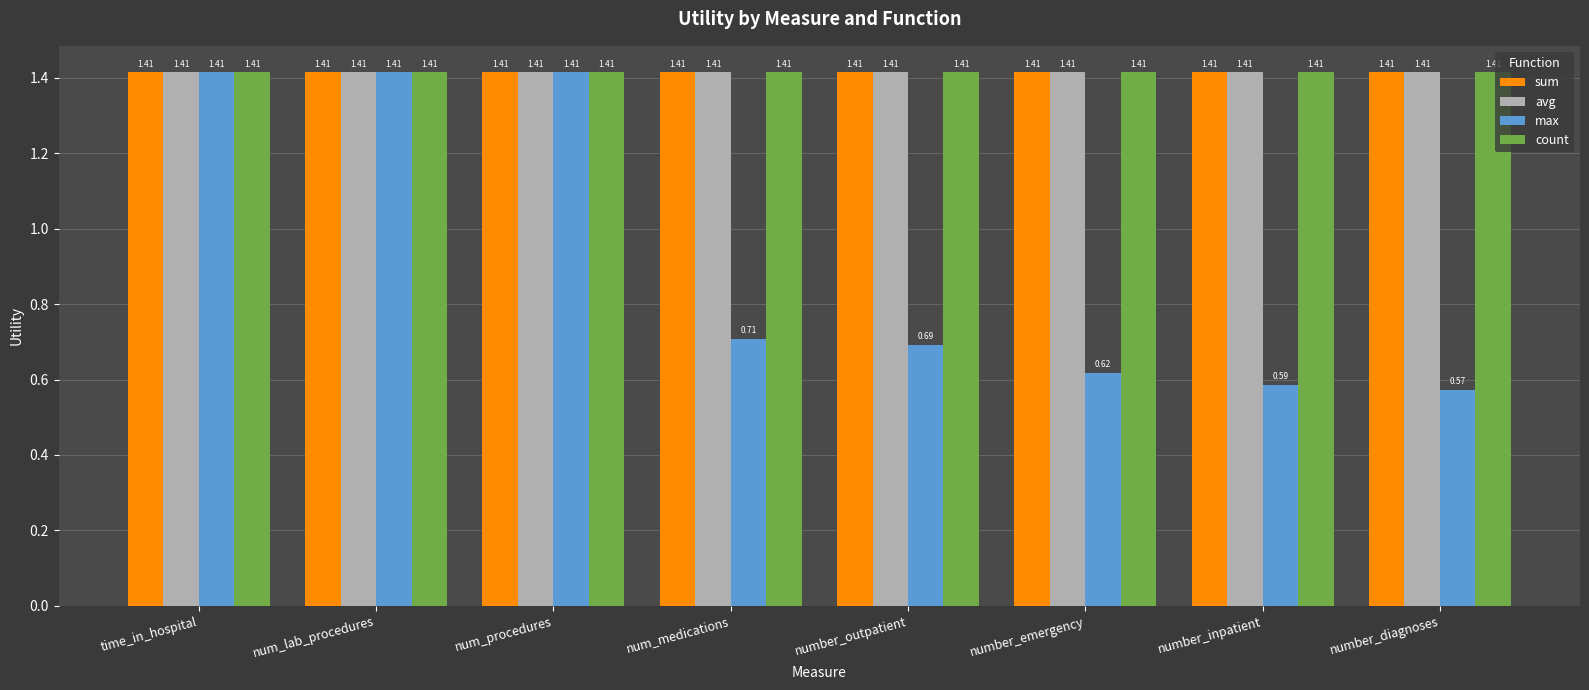

Is the value of max at number_outpatient greater than the value of count at time_in_hospital?

No